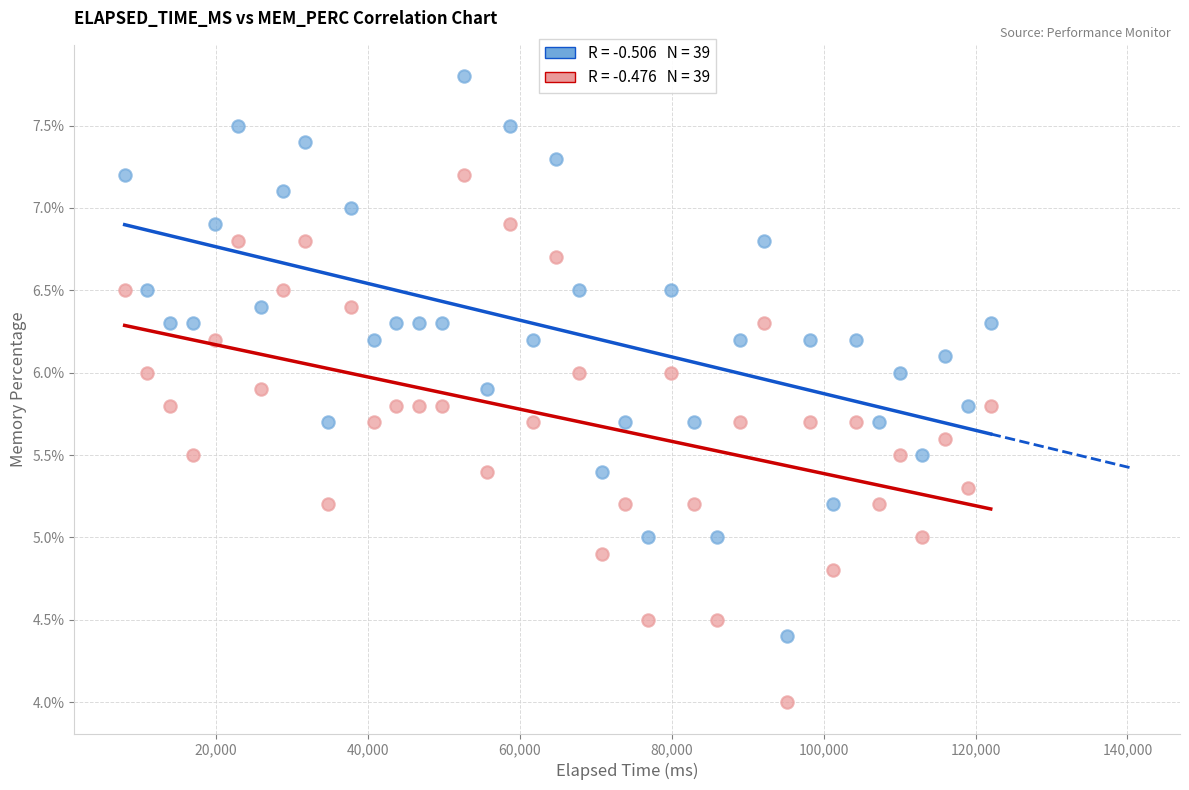

Across all data points, what is the range of X values (max minus min)?

114014.0